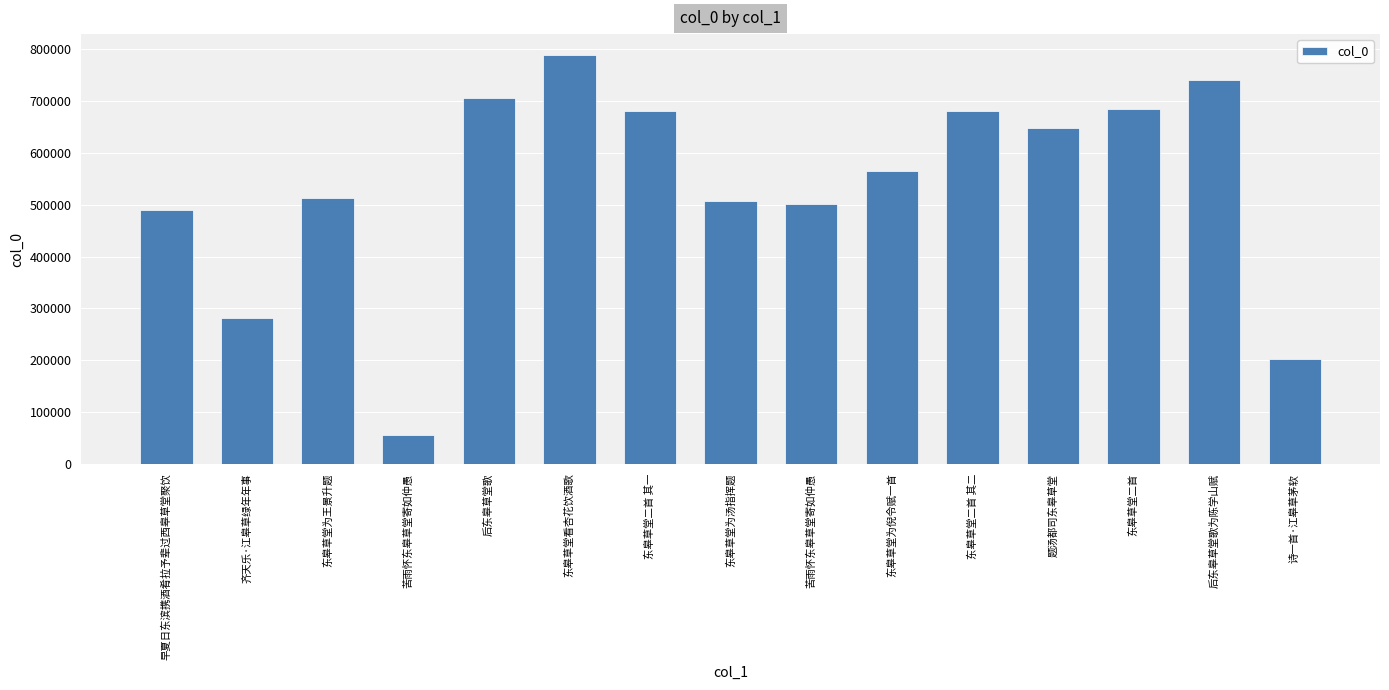

Reading left to right, transcribe all the data shown in this chart.

早夏日东滨携酒肴拉予辈过西皋草堂聚饮=490294	齐天乐·江皋草绿年年事=282444	东皋草堂为王景升题=512342	苦雨怀东皋草堂寄如仲愚=56309	后东皋草堂歌=705675	东皋草堂看杏花饮酒歌=789830	东皋草堂二首 其一=680062	东皋草堂为汤指挥题=507065	苦雨怀东皋草堂寄如仲愚=502042	东皋草堂为倪令赋一首=566166	东皋草堂二首 其二=680063	题汤都司东皋草堂=648795	东皋草堂二首=685364	后东皋草堂歌为陈学山赋=740251	诗一首·江皋草茅软=202270